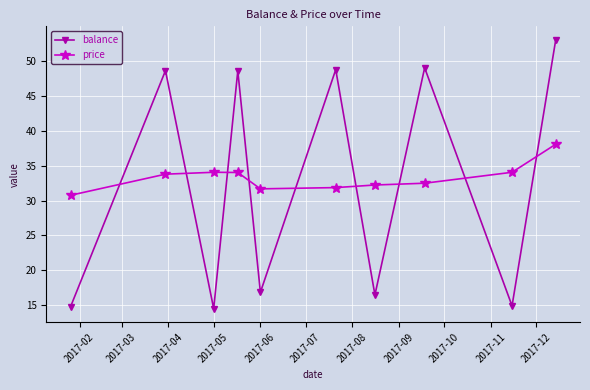

What is the average value of the balance series?

32.5